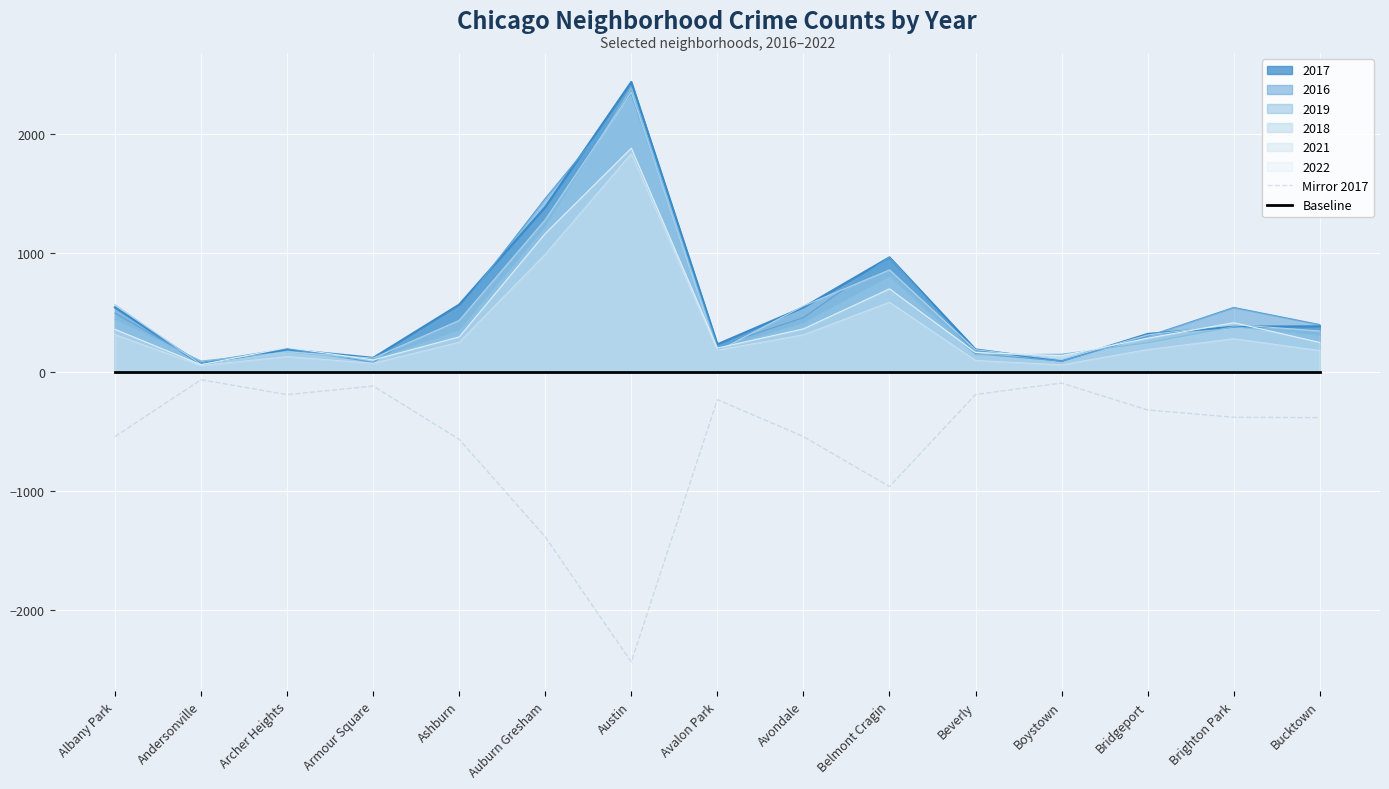

Is it true that Baseline equals 0 at Beverly?

True